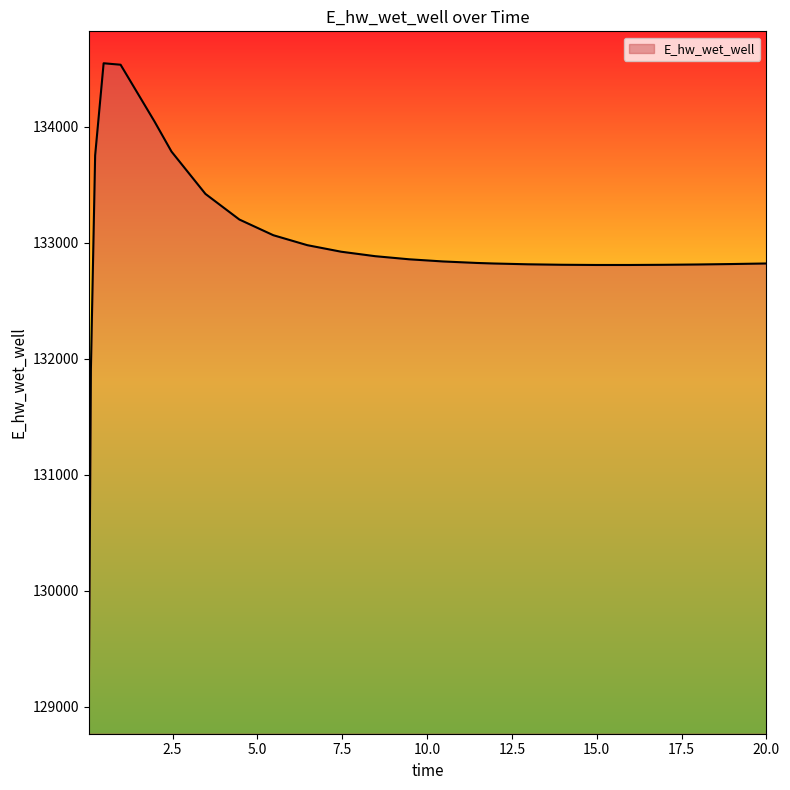

What is the greatest value displayed?

134548.7